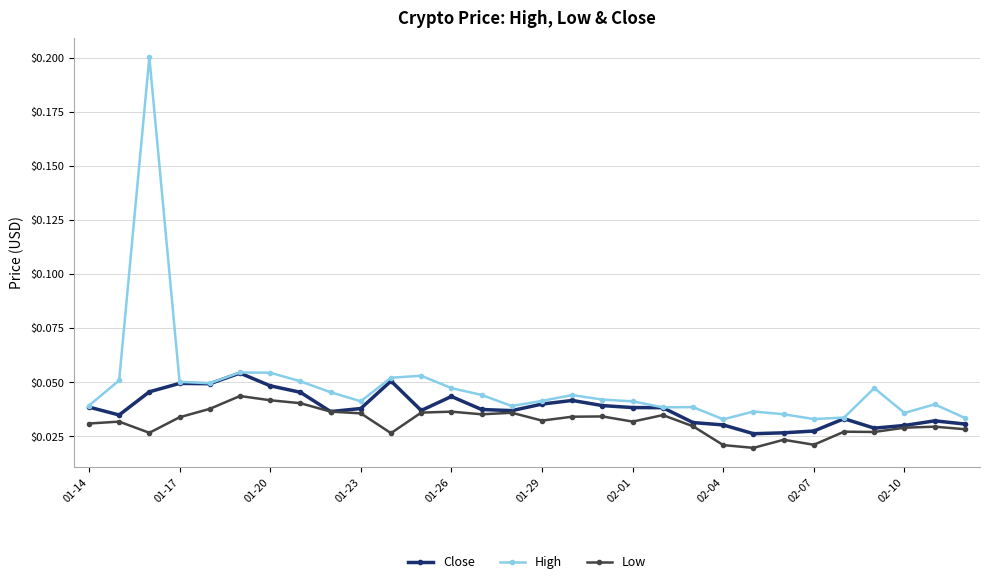

Rank the series by their maximum value, from highest to lowest.

High, Close, Low